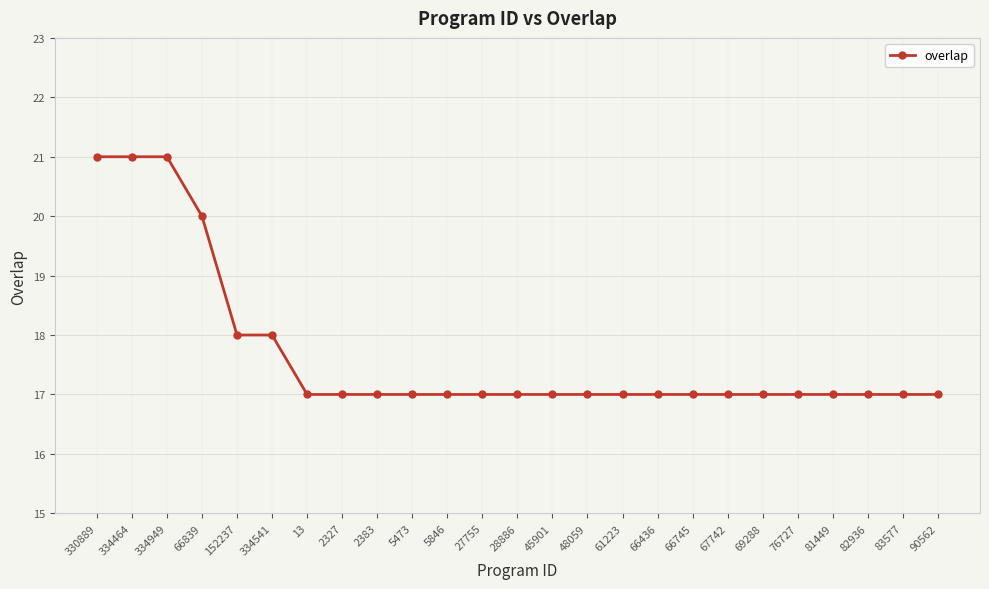

Is it true that the value at 28886 is 17?

True